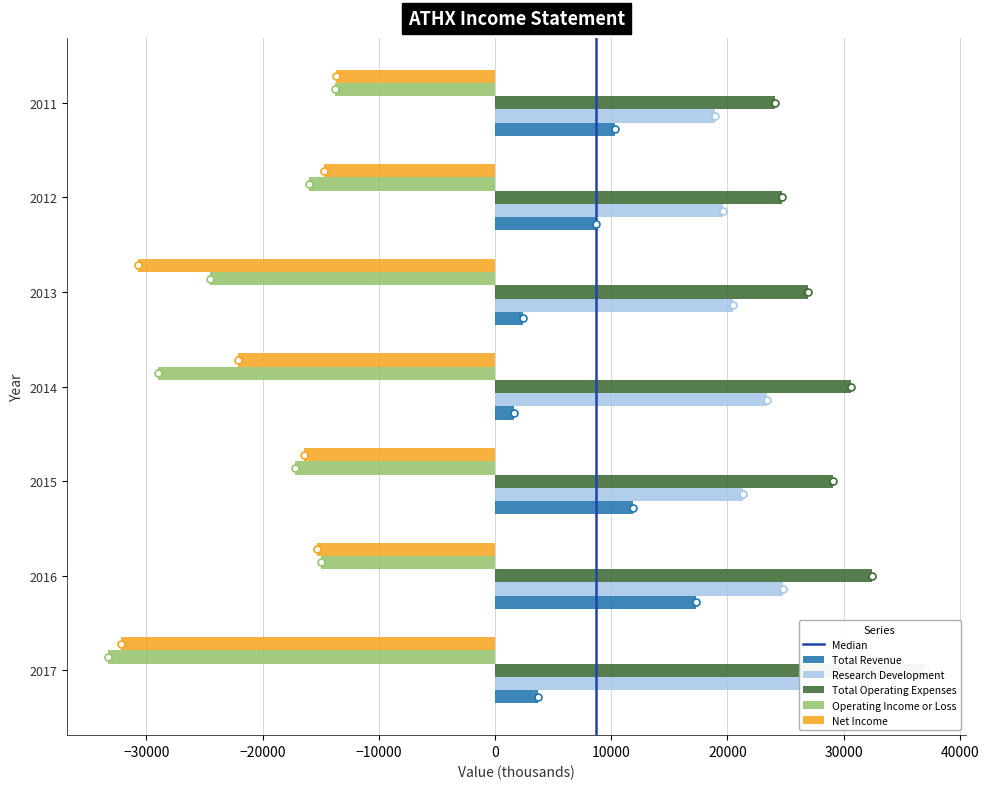

Rank the categories by Operating Income or Loss value from lowest to highest.

2017, 2014, 2013, 2015, 2012, 2016, 2011